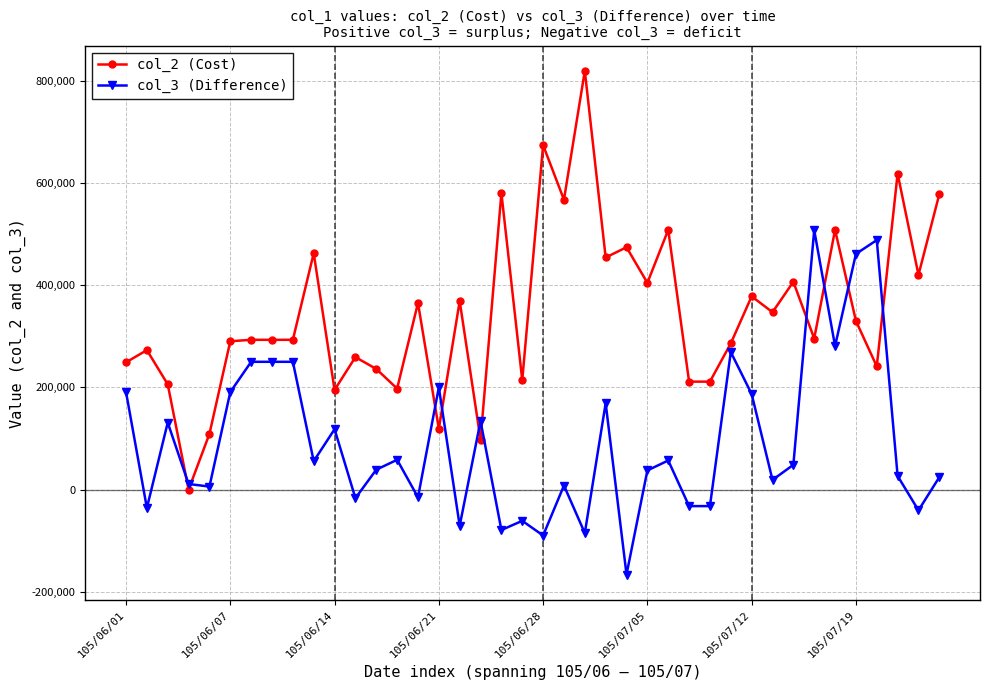

Which series ends up on top after the final intersection of col_3 (Difference) and col_2 (Cost)?

col_2 (Cost)